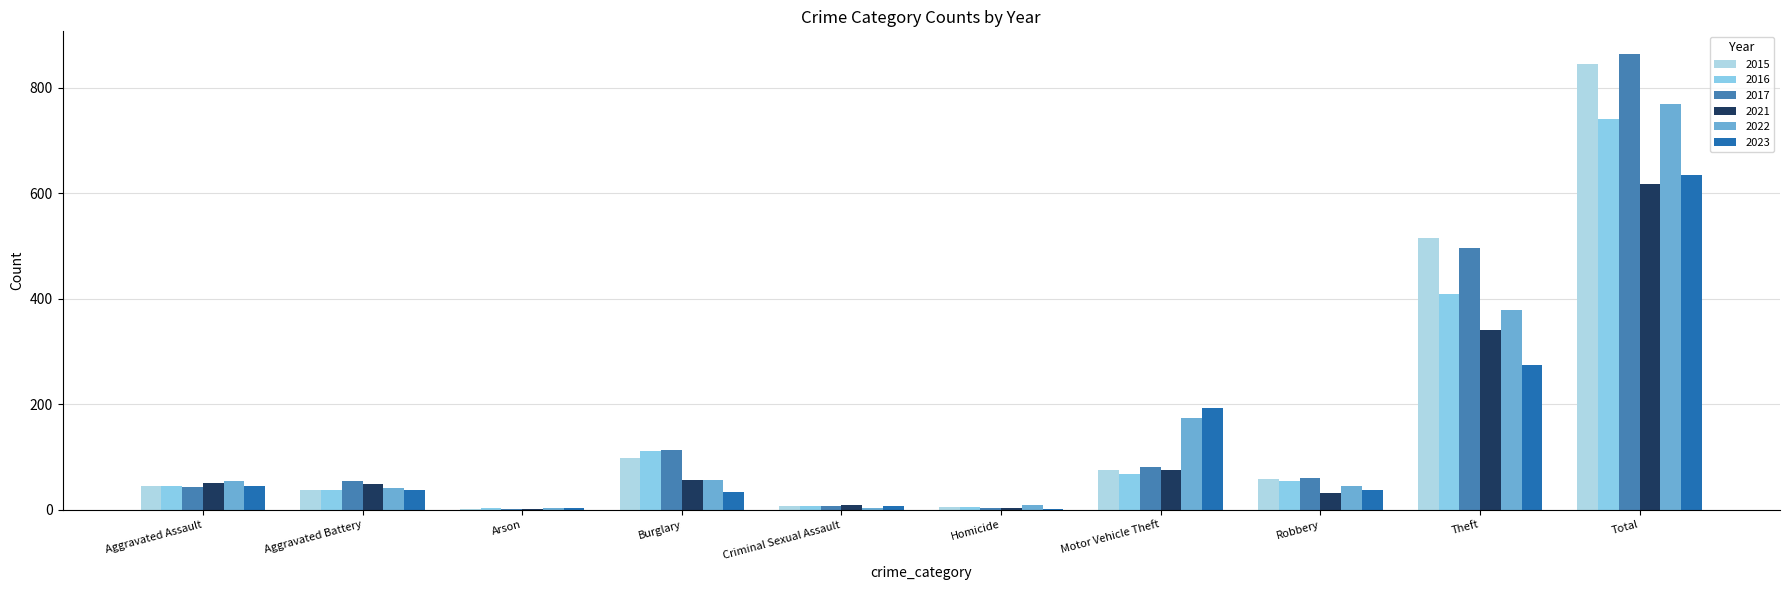

Which category has the highest value across all series?

Total